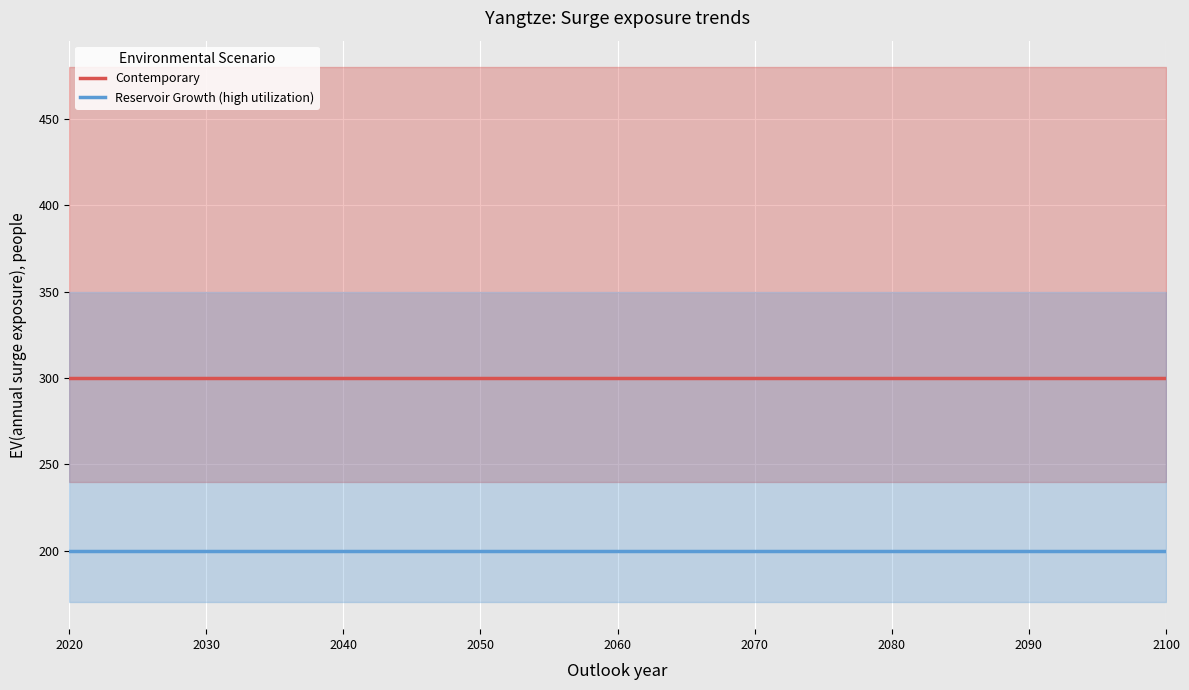

What is the average value of the Reservoir Growth (high utilization) series?

200